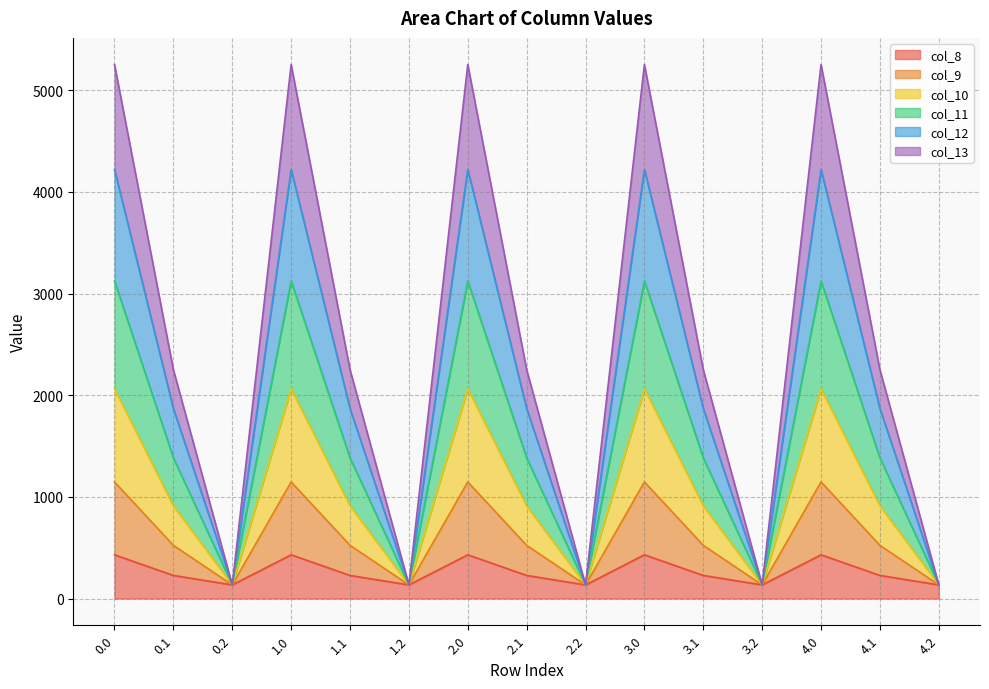

What position from the right is 4.0?

3